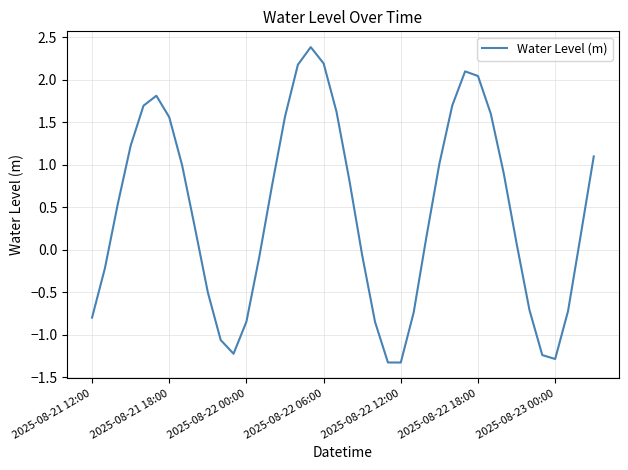

How many values are below zero?

16